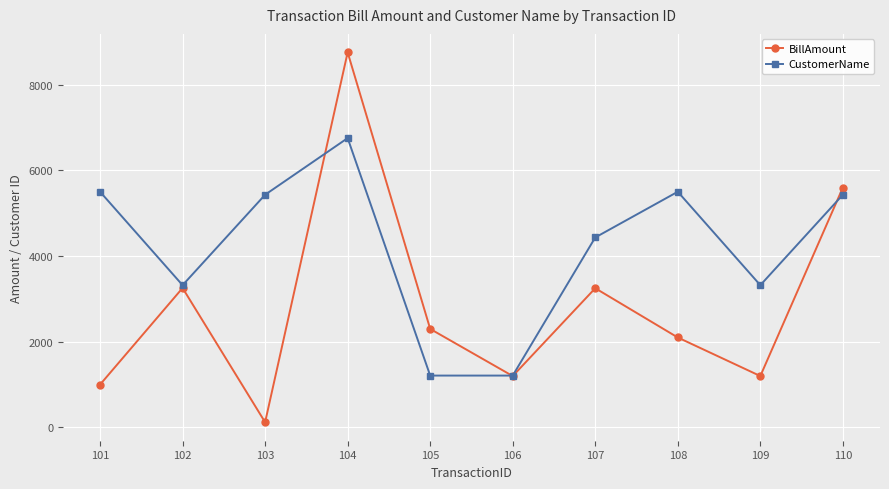

Rank the series by their average value, from lowest to highest.

BillAmount, CustomerName